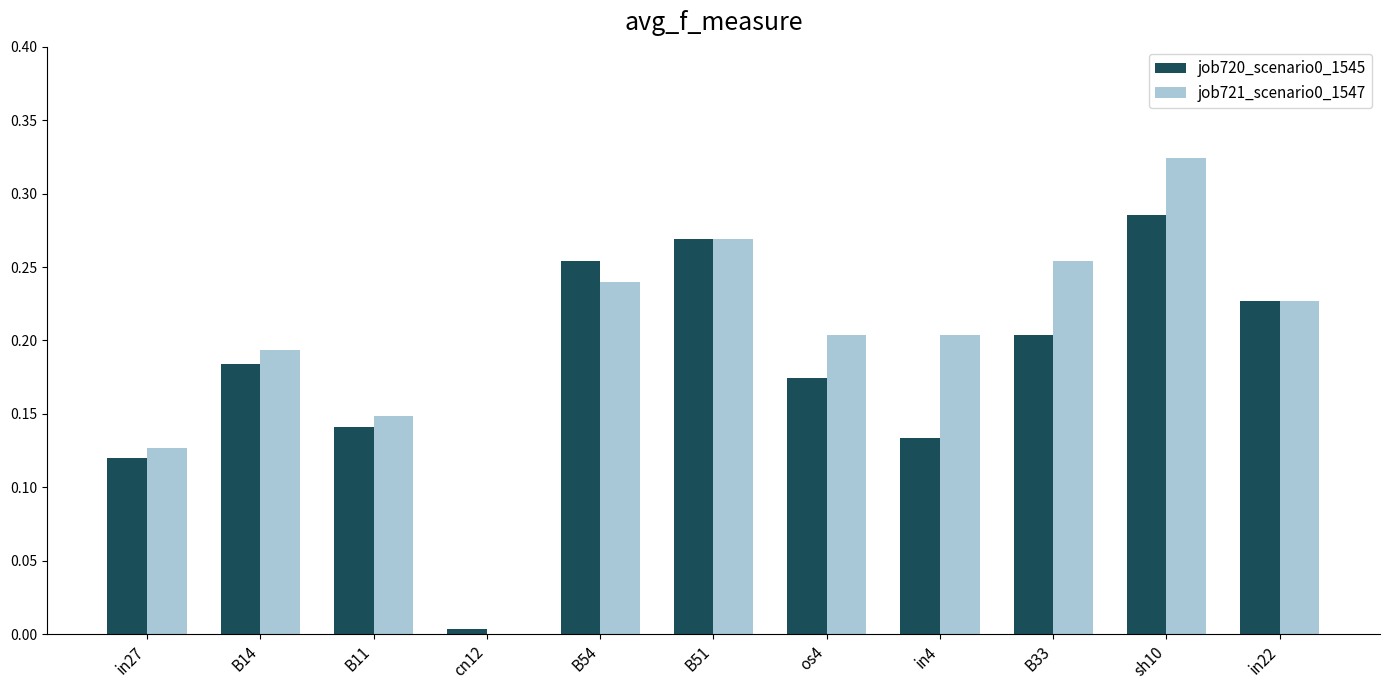

True or false: job720_scenario0_1545 has a value of 0.0 at in4.

False